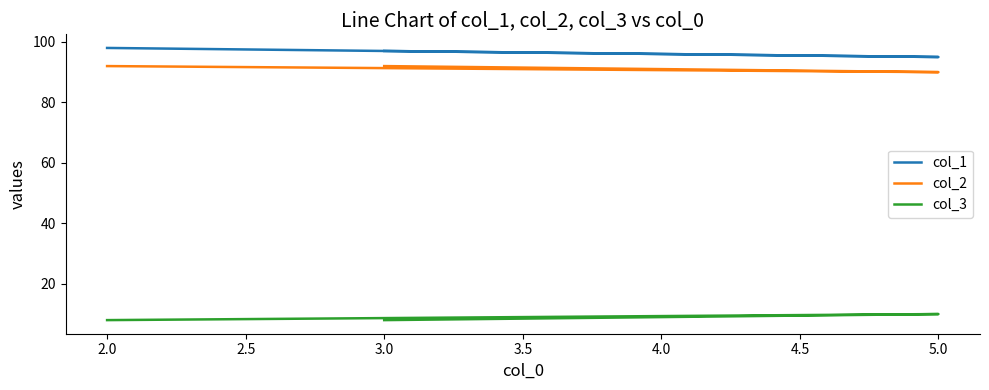

Which has a higher value, 2.0 or 3.0?

2.0